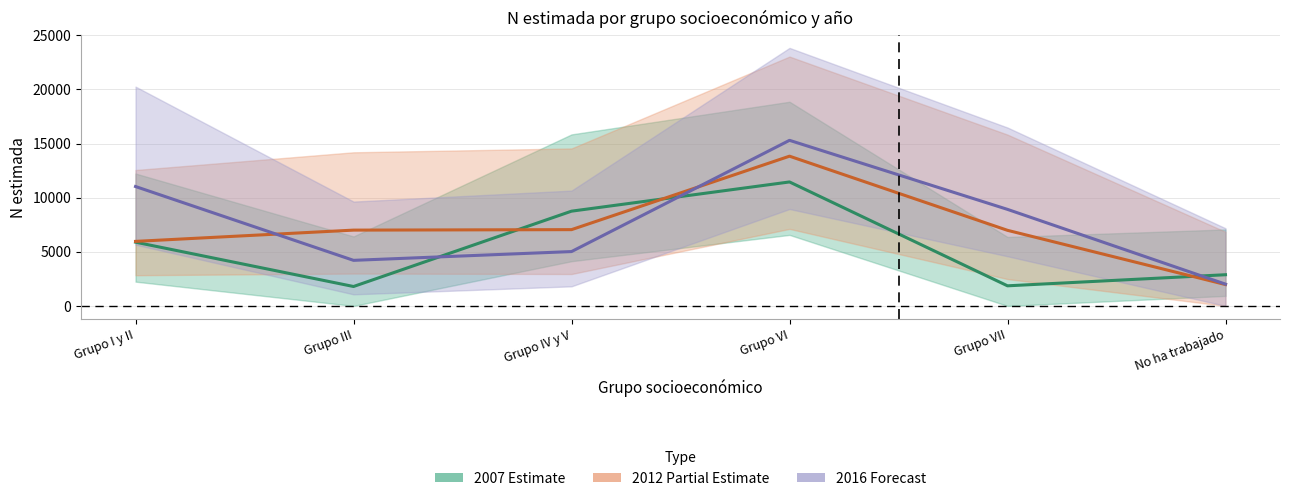

Is it true that Total 2012 equals 7003 at Grupo III?

True